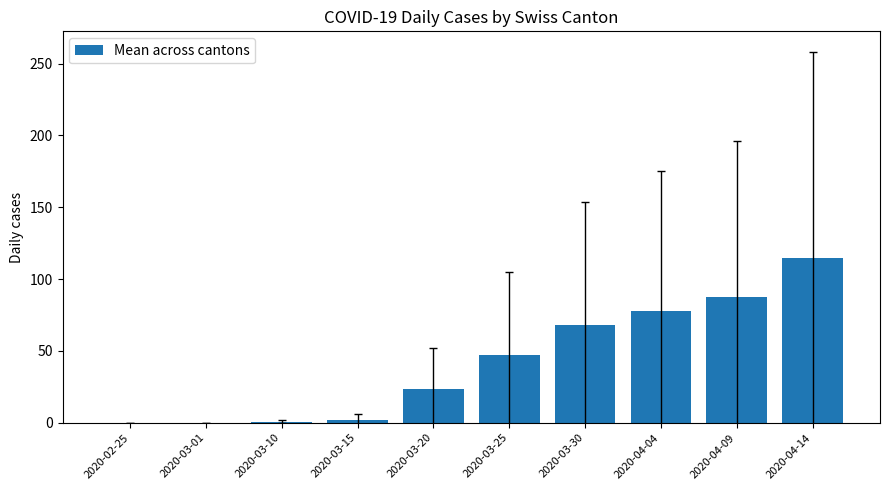

What is the approximate value at 2020-03-15?

2.2